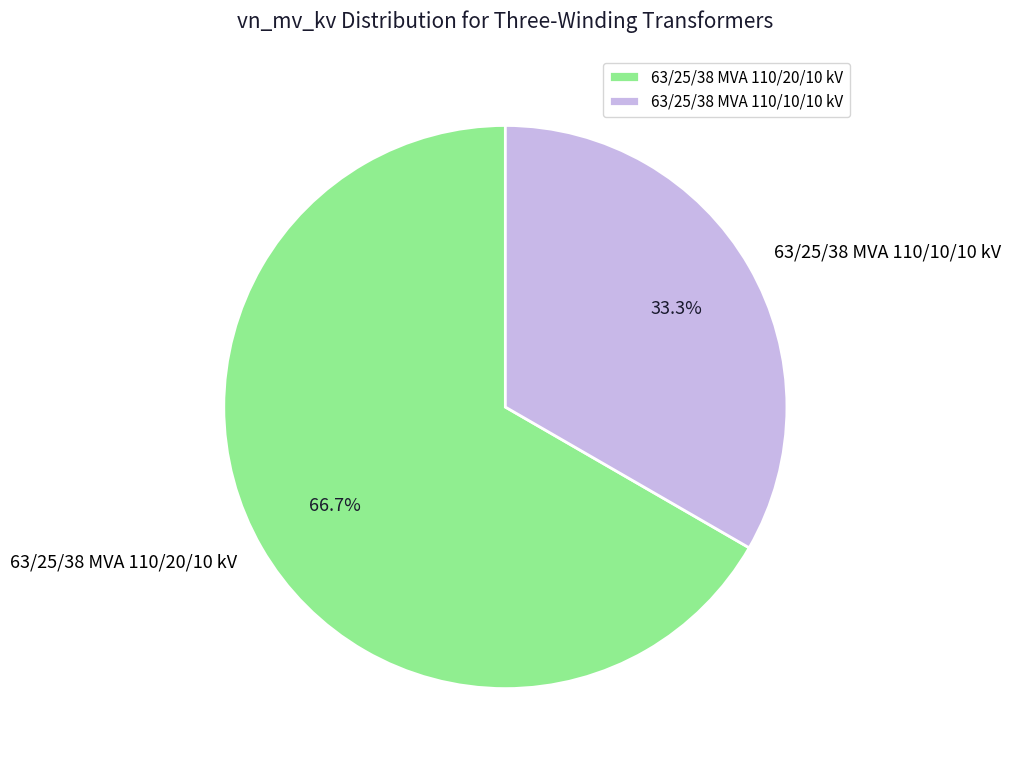

True or false: 63/25/38 MVA 110/10/10 kV accounts for 19% of the total.

False